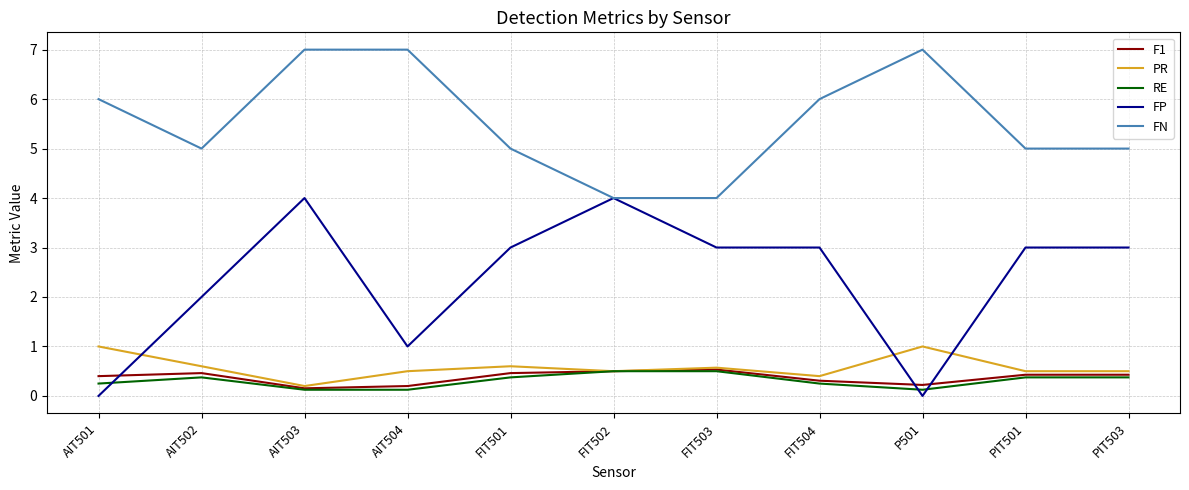

What is the sum of the FP values at P501 and PIT503?

3.0